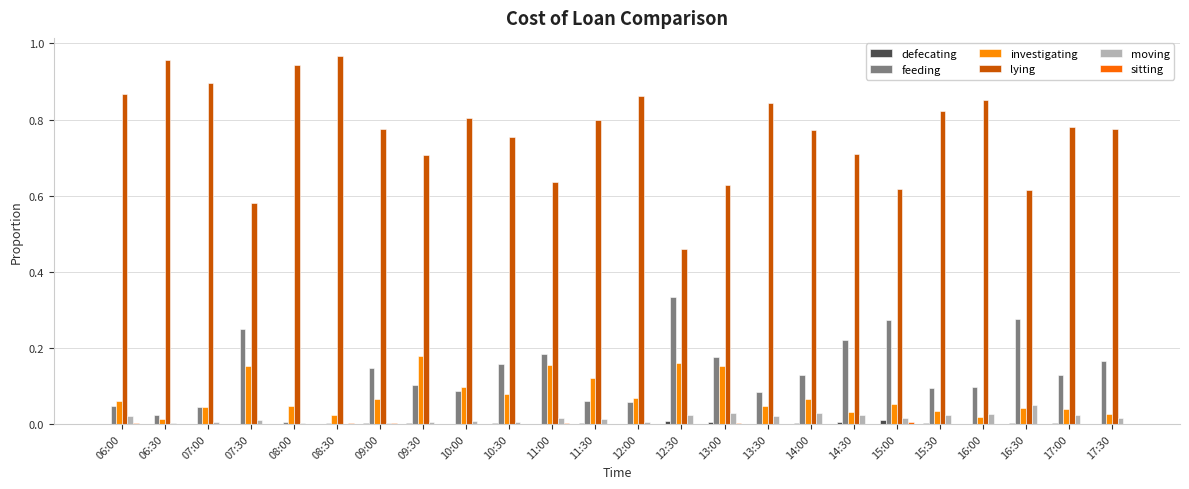

The value of moving at 06:30 is 0.0. True or false?

False